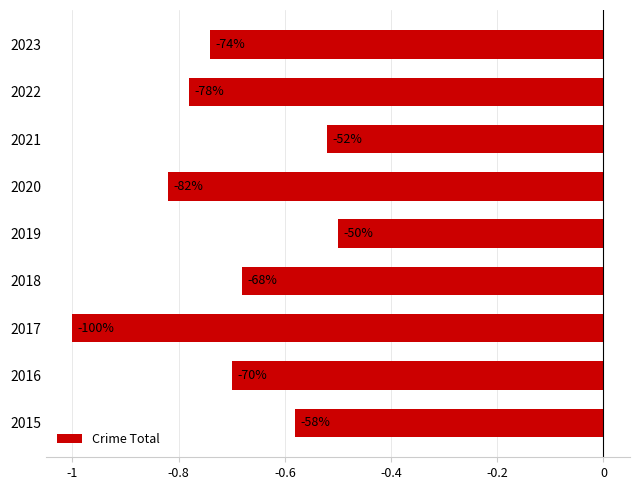

How many bars are there in total?

9